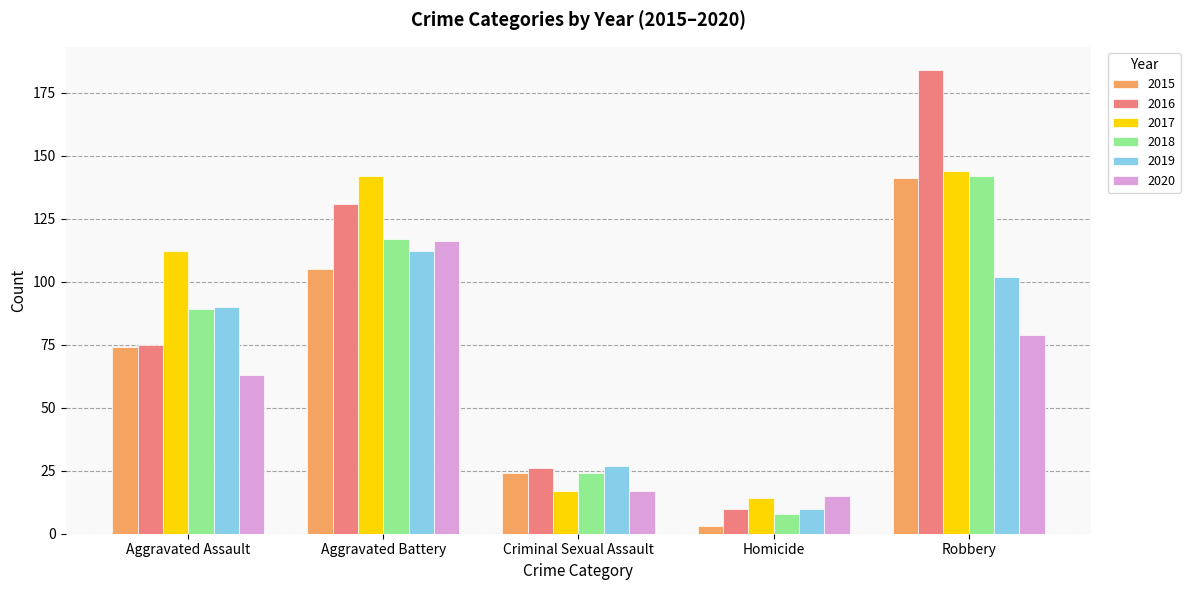

Rank the categories by 2018 value from highest to lowest.

Robbery, Aggravated Battery, Aggravated Assault, Criminal Sexual Assault, Homicide